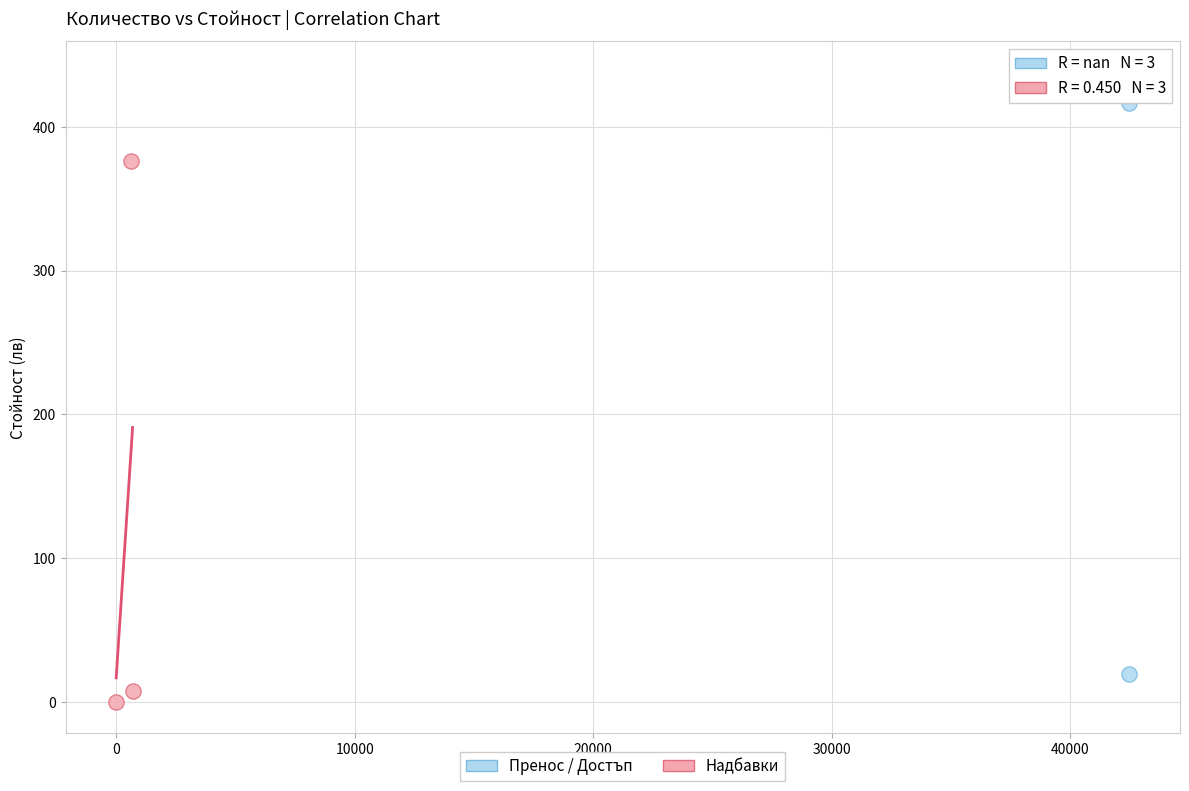

Which series contains the lowest Y value?

Надбавки